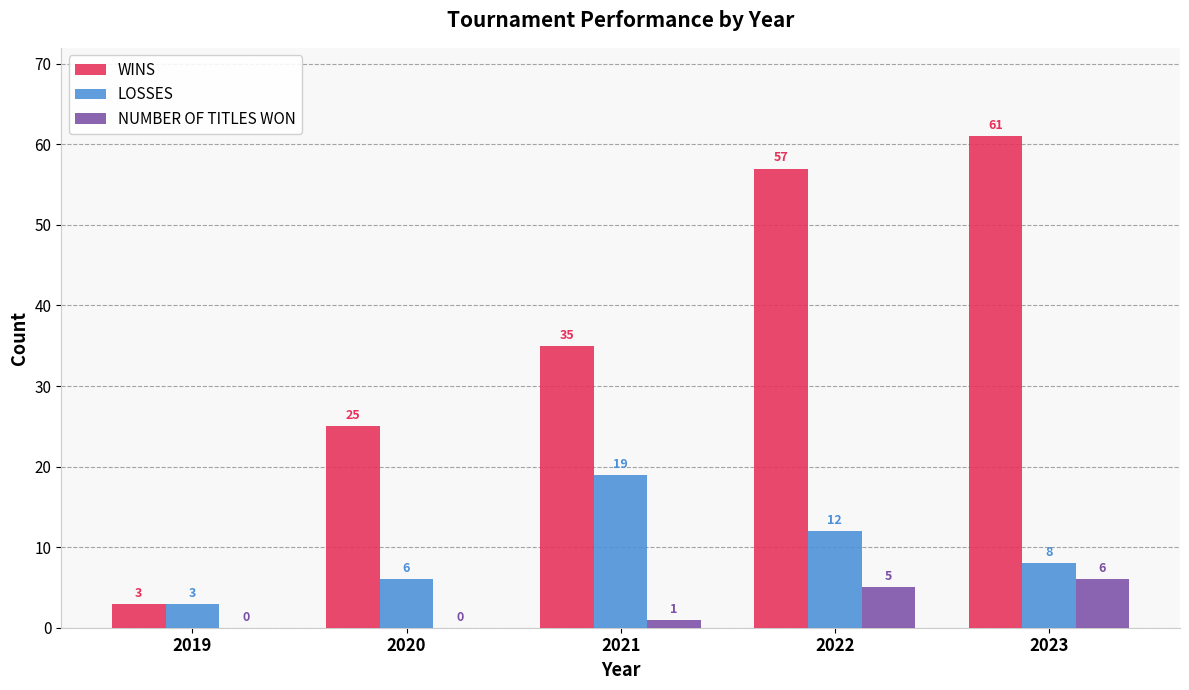

Which series changed the most between 2020 and 2023?

WINS